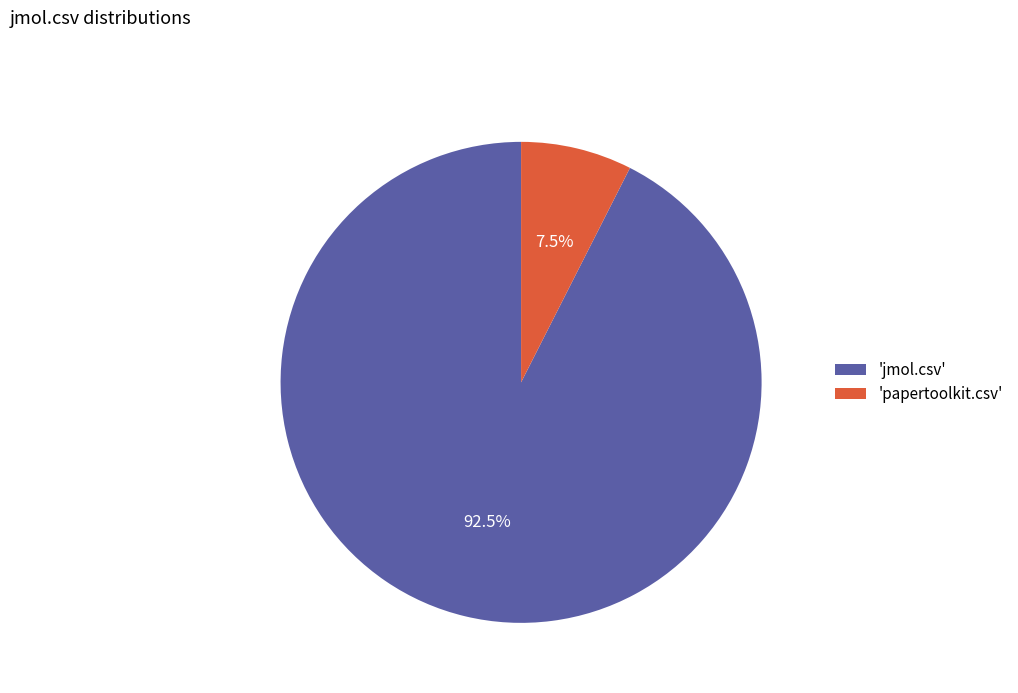

What is the total percentage of 'papertoolkit.csv' and 'jmol.csv'?

100.0%